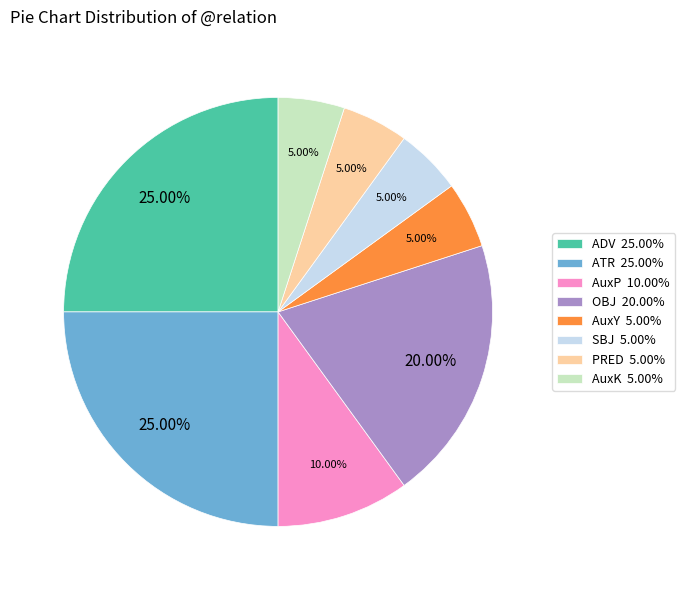

True or false: AuxP accounts for 17% of the total.

False